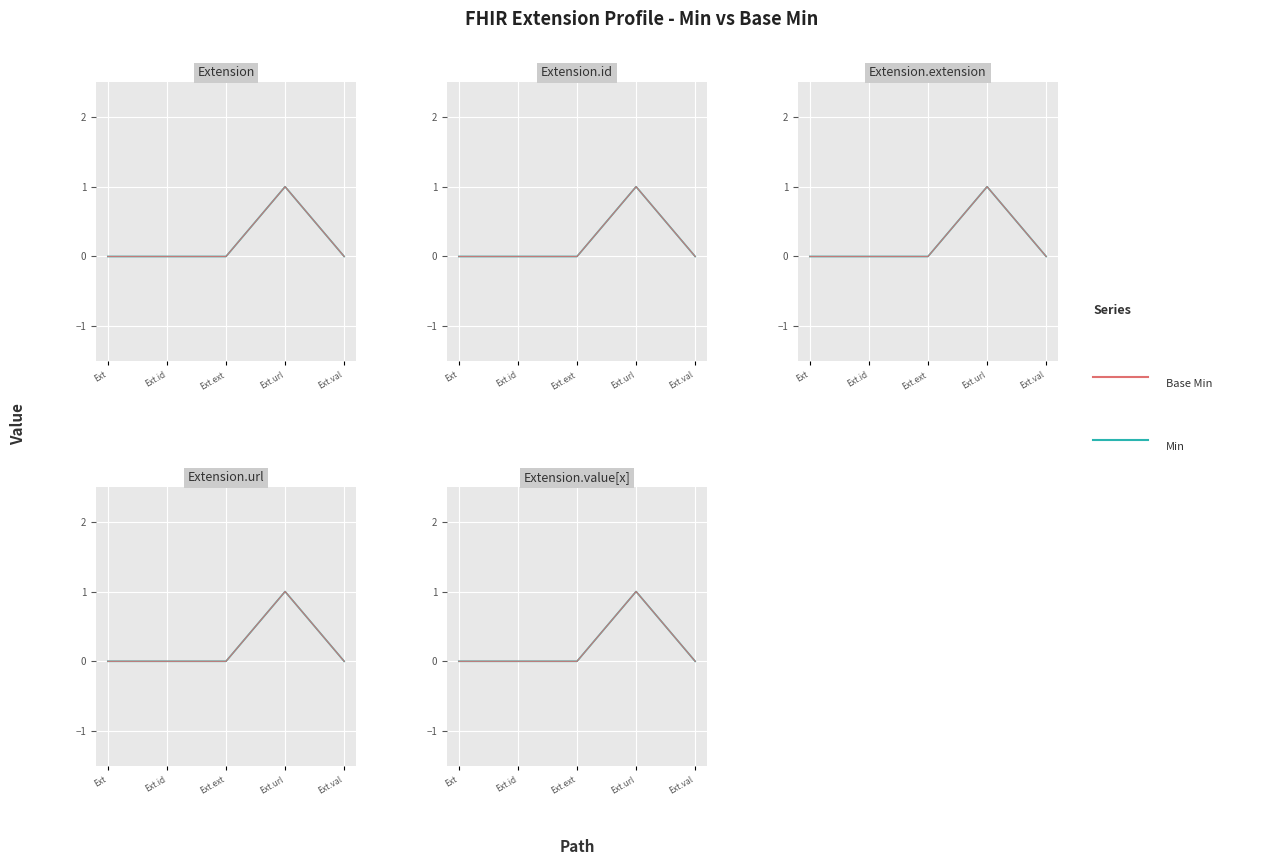

True or false: Base Min has more than 1 points higher than both neighbors.

False